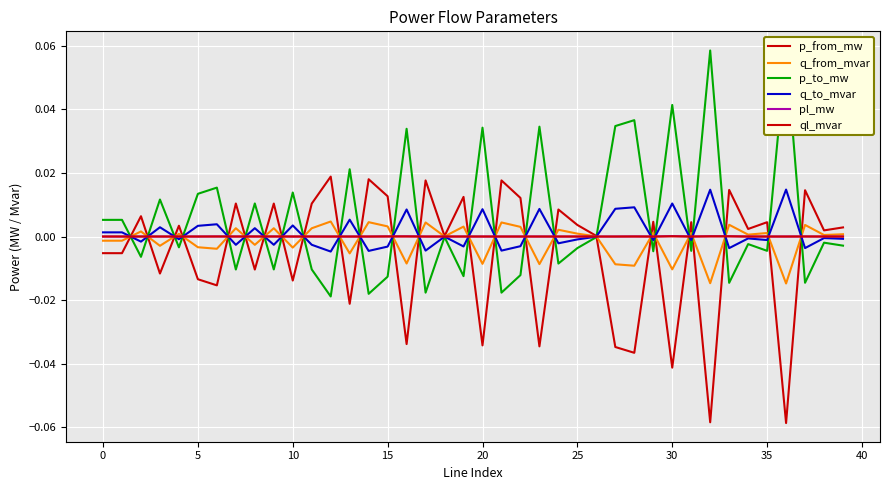

What are all the series names shown in the legend?

p_from_mw, q_from_mvar, p_to_mw, q_to_mvar, pl_mw, ql_mvar